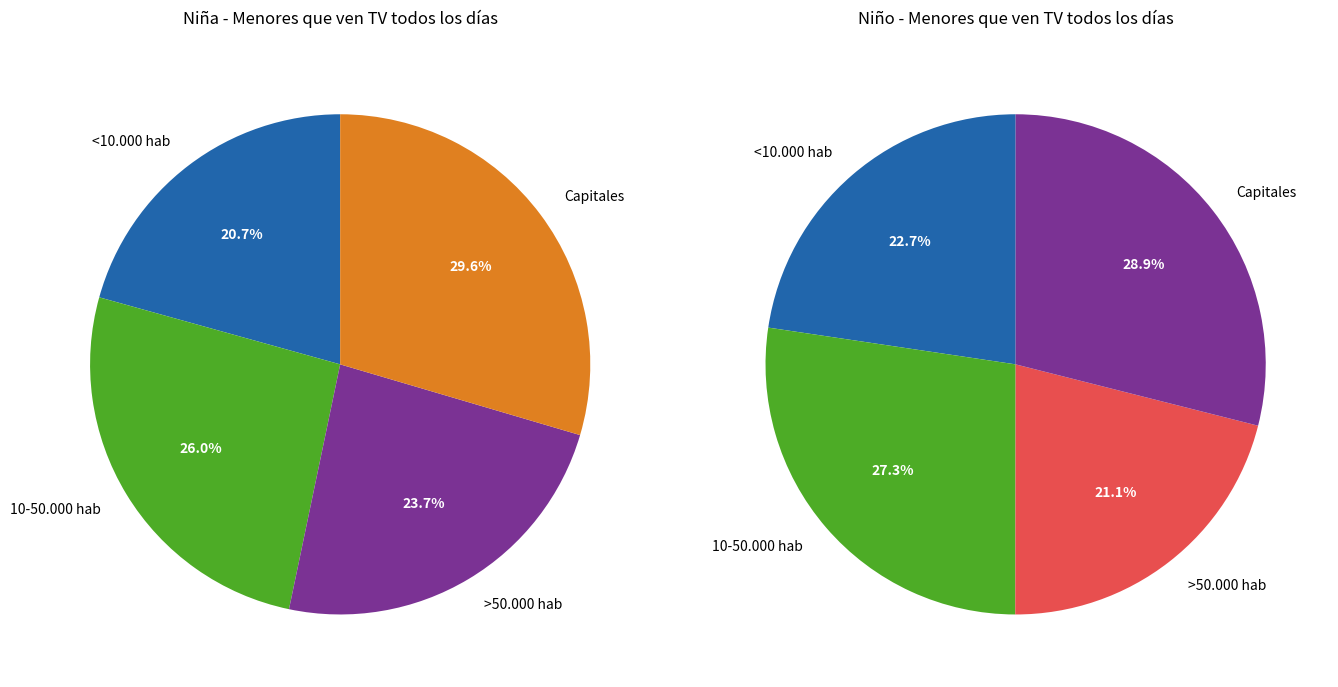

How many slices are in this pie chart?

4